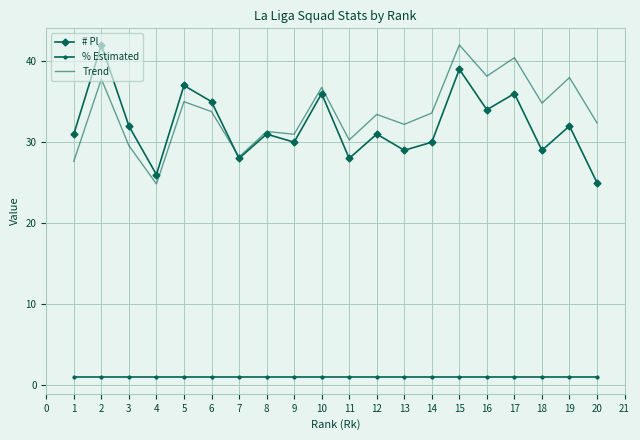

The value of # Pl at 11 is 39.7. True or false?

False